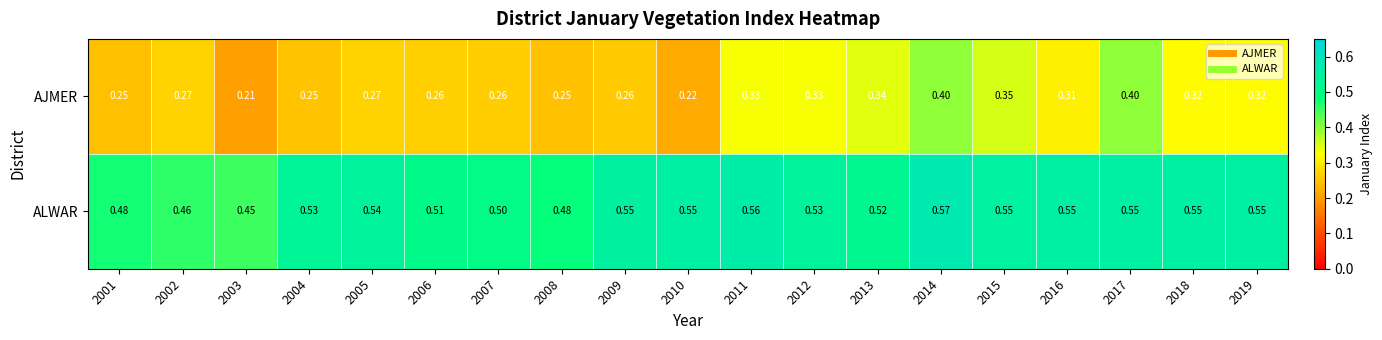

Rank the series by their average value, from highest to lowest.

ALWAR, AJMER